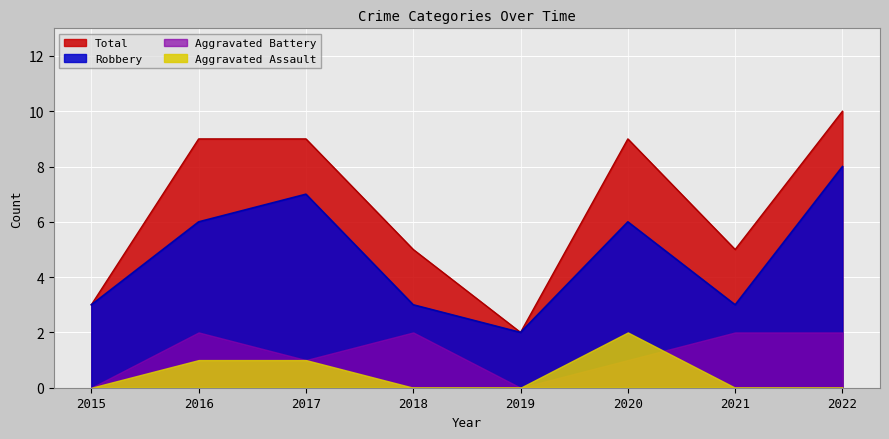

The Robbery series shows 3 at 2020. True or false?

False